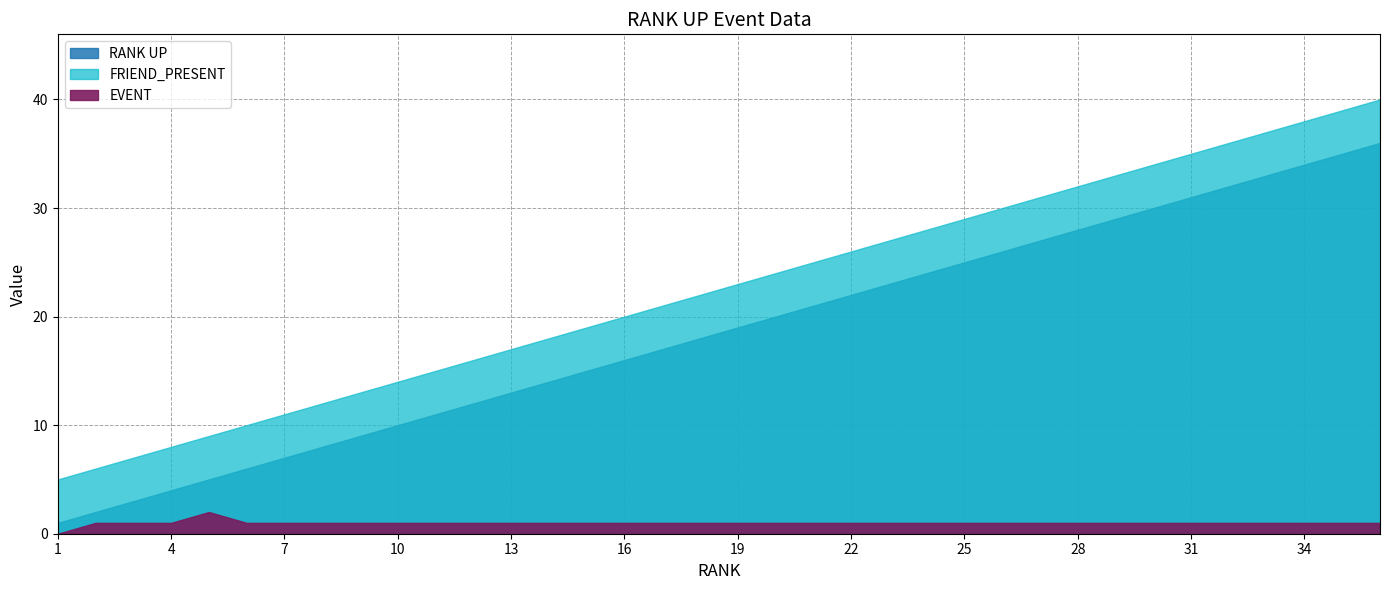

How many values in the FRIEND_PRESENT series are below 23?

18